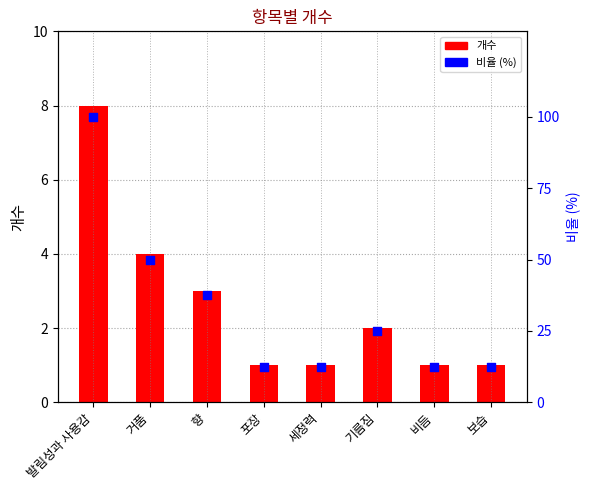

At how many categories does at least one series exceed 42?

2